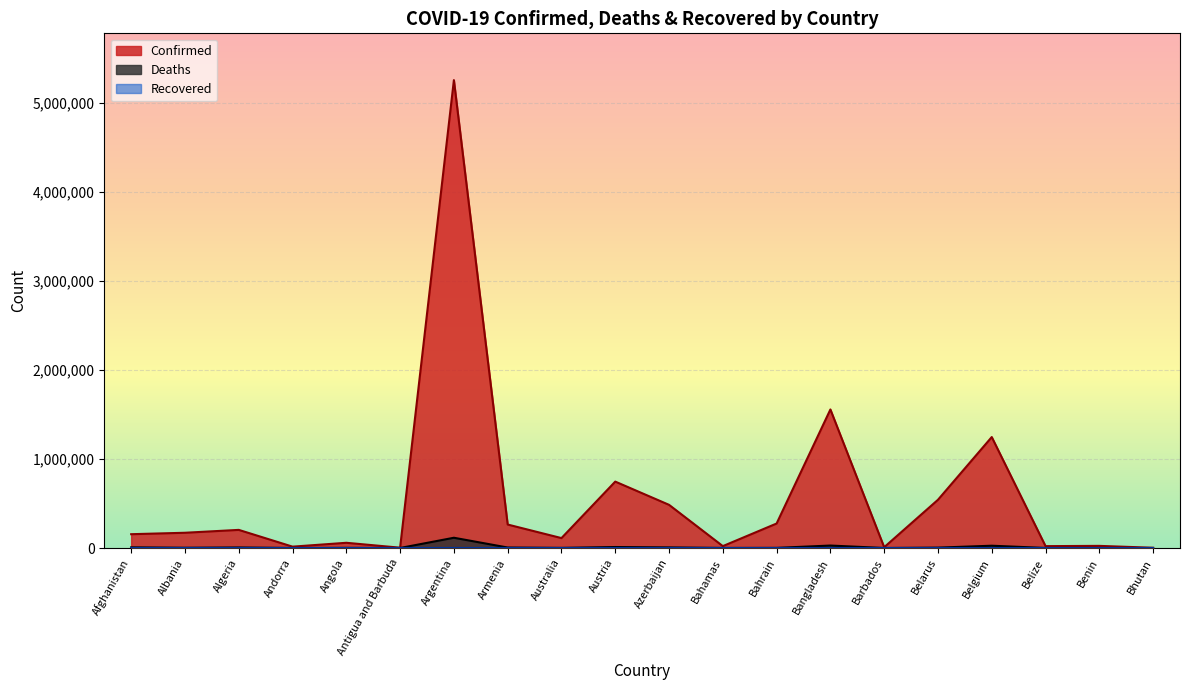

Which series has the widest spread of values?

Confirmed